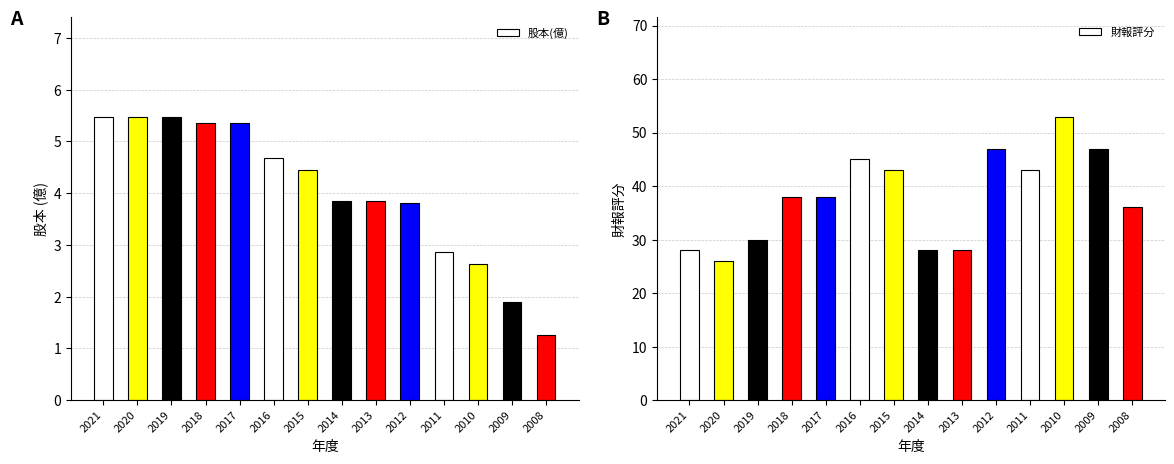

At which category does the chart reach its peak across all series?

2010